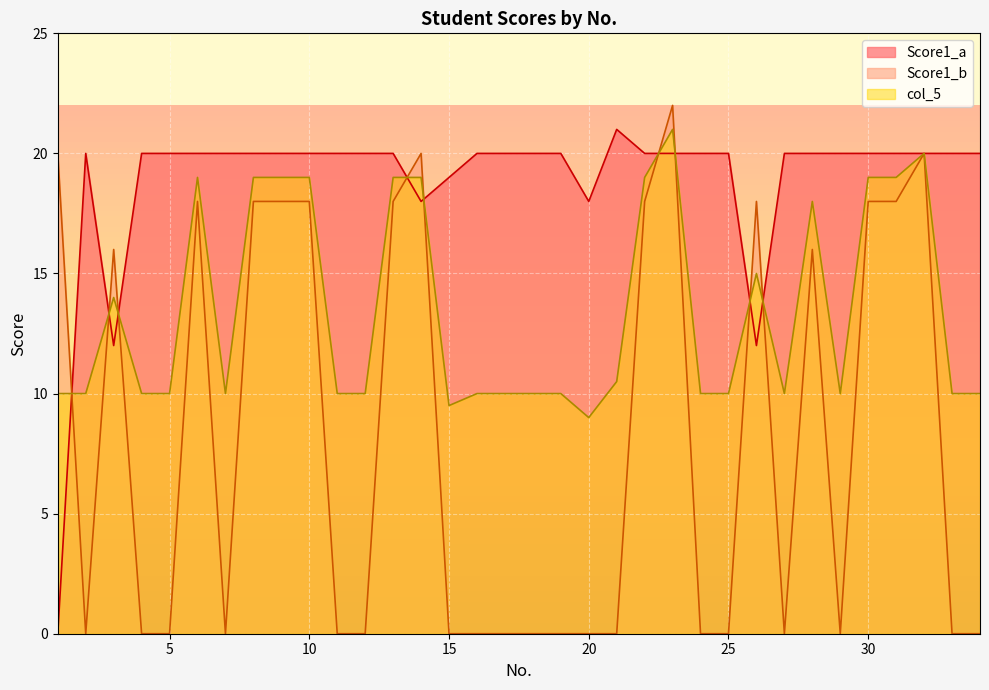

Reading left to right, transcribe all the data shown in this chart.

Score1_a: 0.0	20.0	12.0	20.0	20.0	20.0	20.0	20.0	20.0	20.0	20.0	20.0	20.0	18.0	19.0	20.0	20.0	20.0	20.0	18.0	21.0	20.0	20.0	20.0	20.0	12.0	20.0	20.0	20.0	20.0	20.0	20.0	20.0	20.0
Score1_b: 20.0	0.0	16.0	0.0	0.0	18.0	0.0	18.0	18.0	18.0	0.0	0.0	18.0	20.0	0.0	0.0	0.0	0.0	0.0	0.0	0.0	18.0	22.0	0.0	0.0	18.0	0.0	16.0	0.0	18.0	18.0	20.0	0.0	0.0
col_5: 10.0	10.0	14.0	10.0	10.0	19.0	10.0	19.0	19.0	19.0	10.0	10.0	19.0	19.0	9.5	10.0	10.0	10.0	10.0	9.0	10.5	19.0	21.0	10.0	10.0	15.0	10.0	18.0	10.0	19.0	19.0	20.0	10.0	10.0